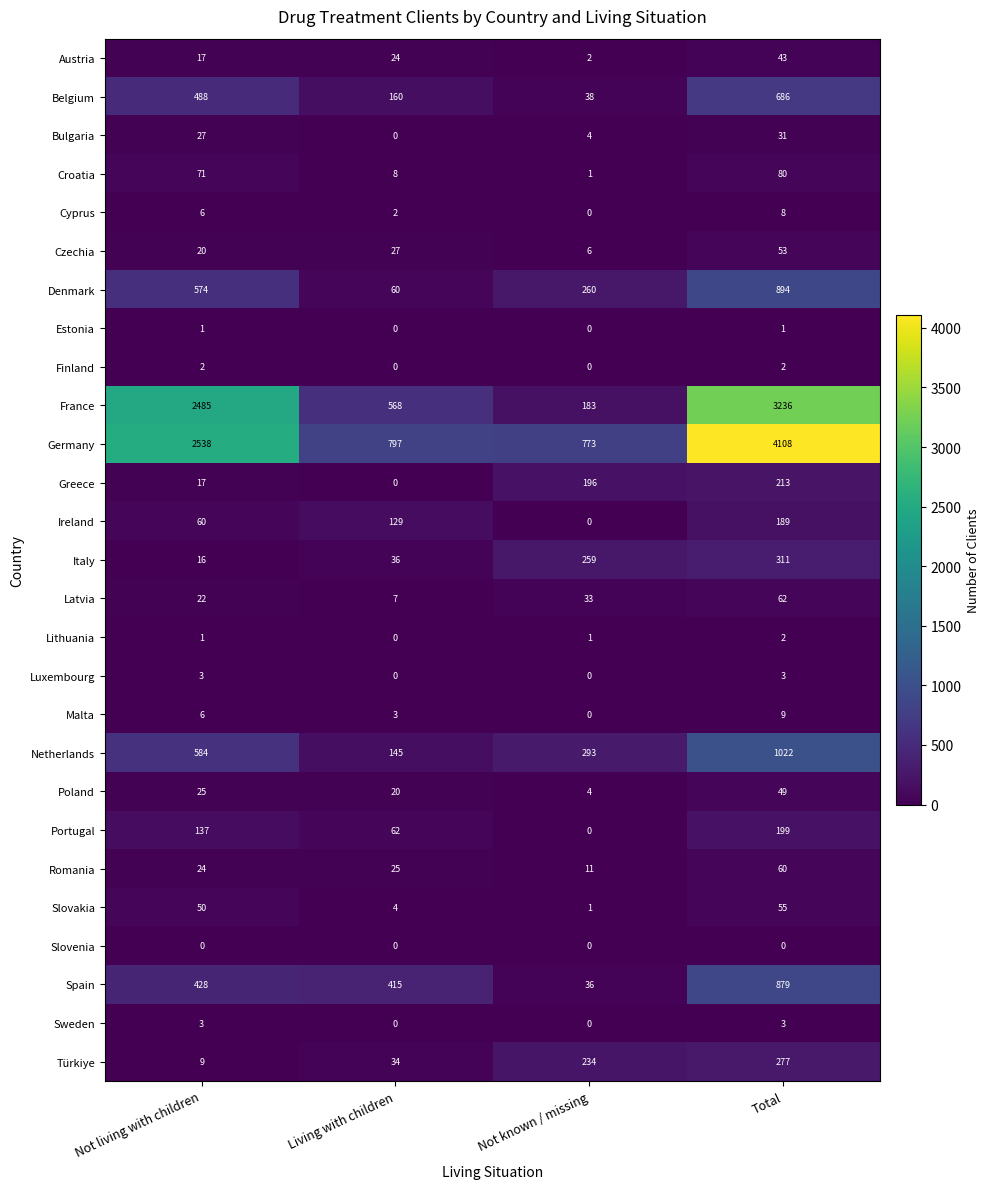

What is the approximate value of Slovakia at Total, to the nearest 5?

55